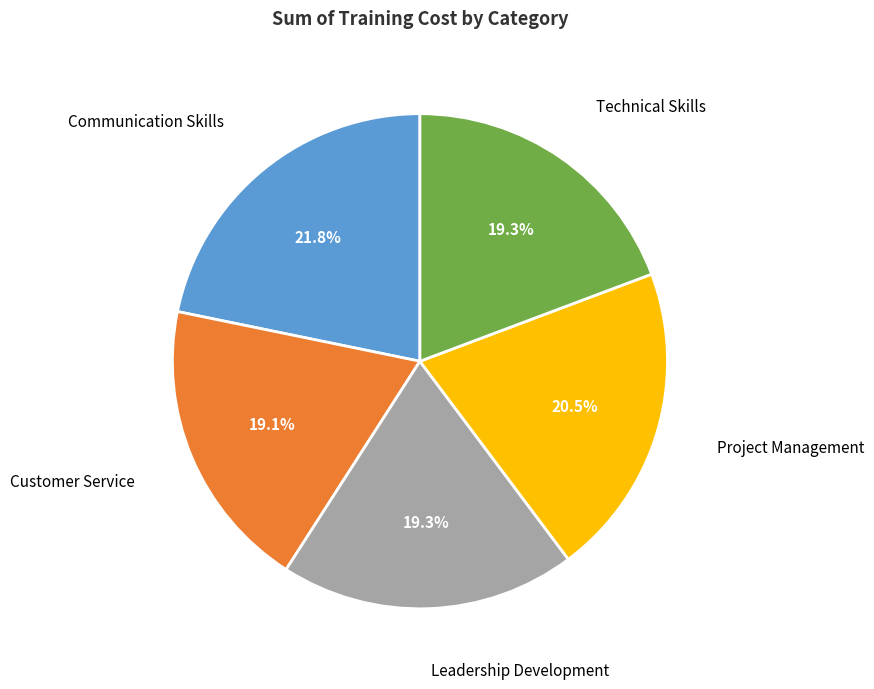

True or false: Leadership Development accounts for 19% of the total.

True